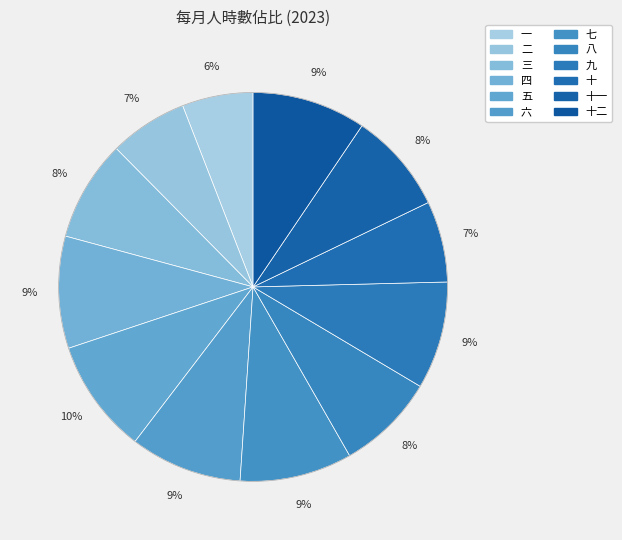

How many segments does this pie chart have?

12